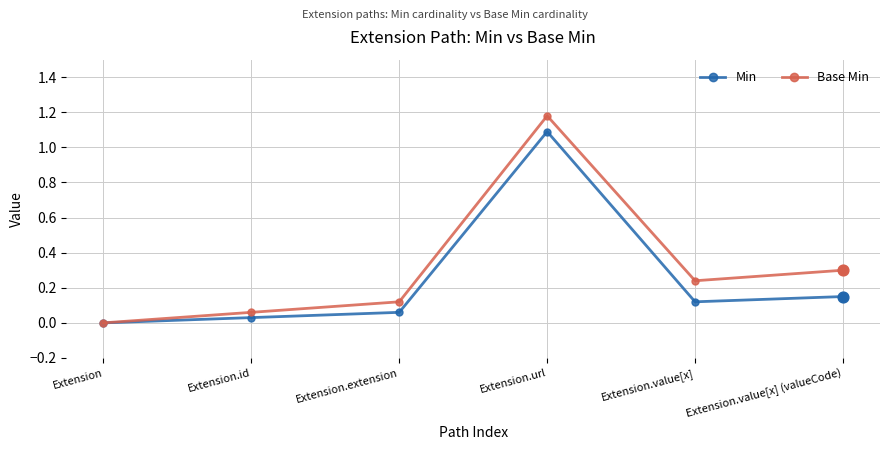

Is the value of Base Min at Extension.value[x] greater than the value of Min at Extension.value[x] (valueCode)?

Yes